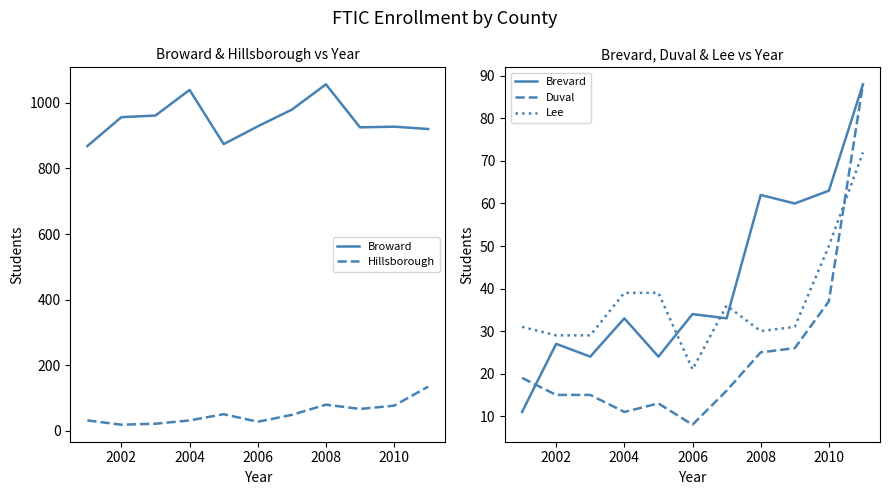

Is this an area chart (filled region under the line)?

No